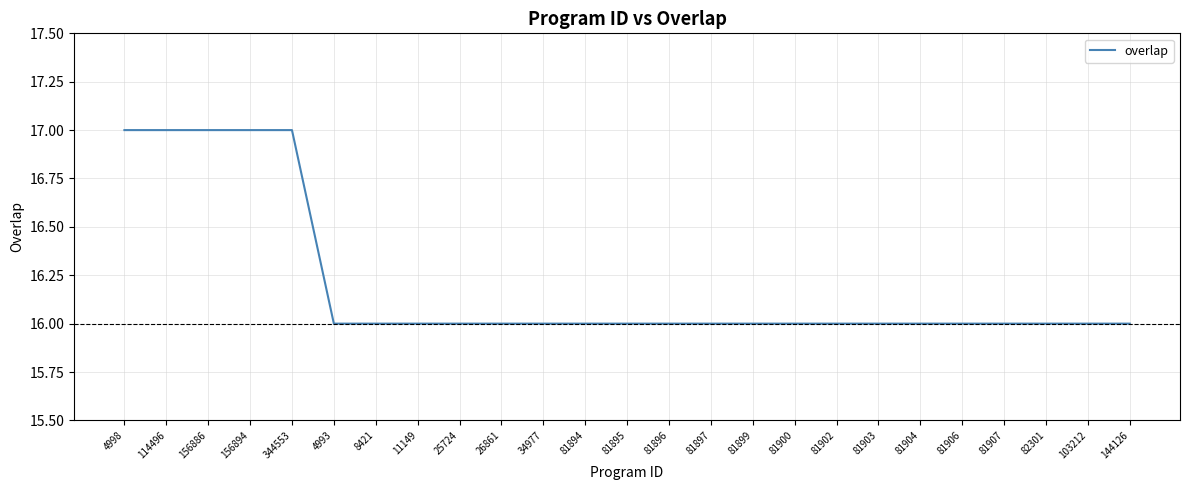

What is the sum of all values?

405